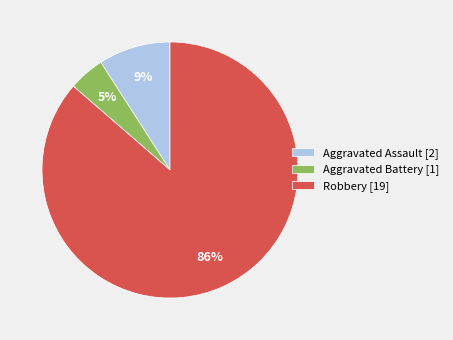

Does any single category account for the majority?

Yes